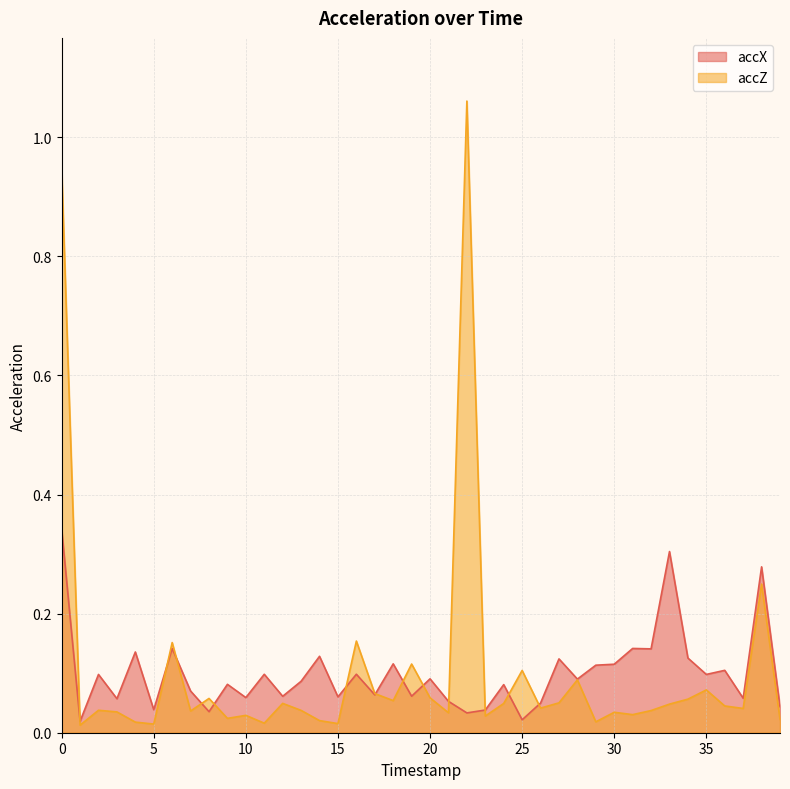

What are all the series names shown in the legend?

accX, accZ